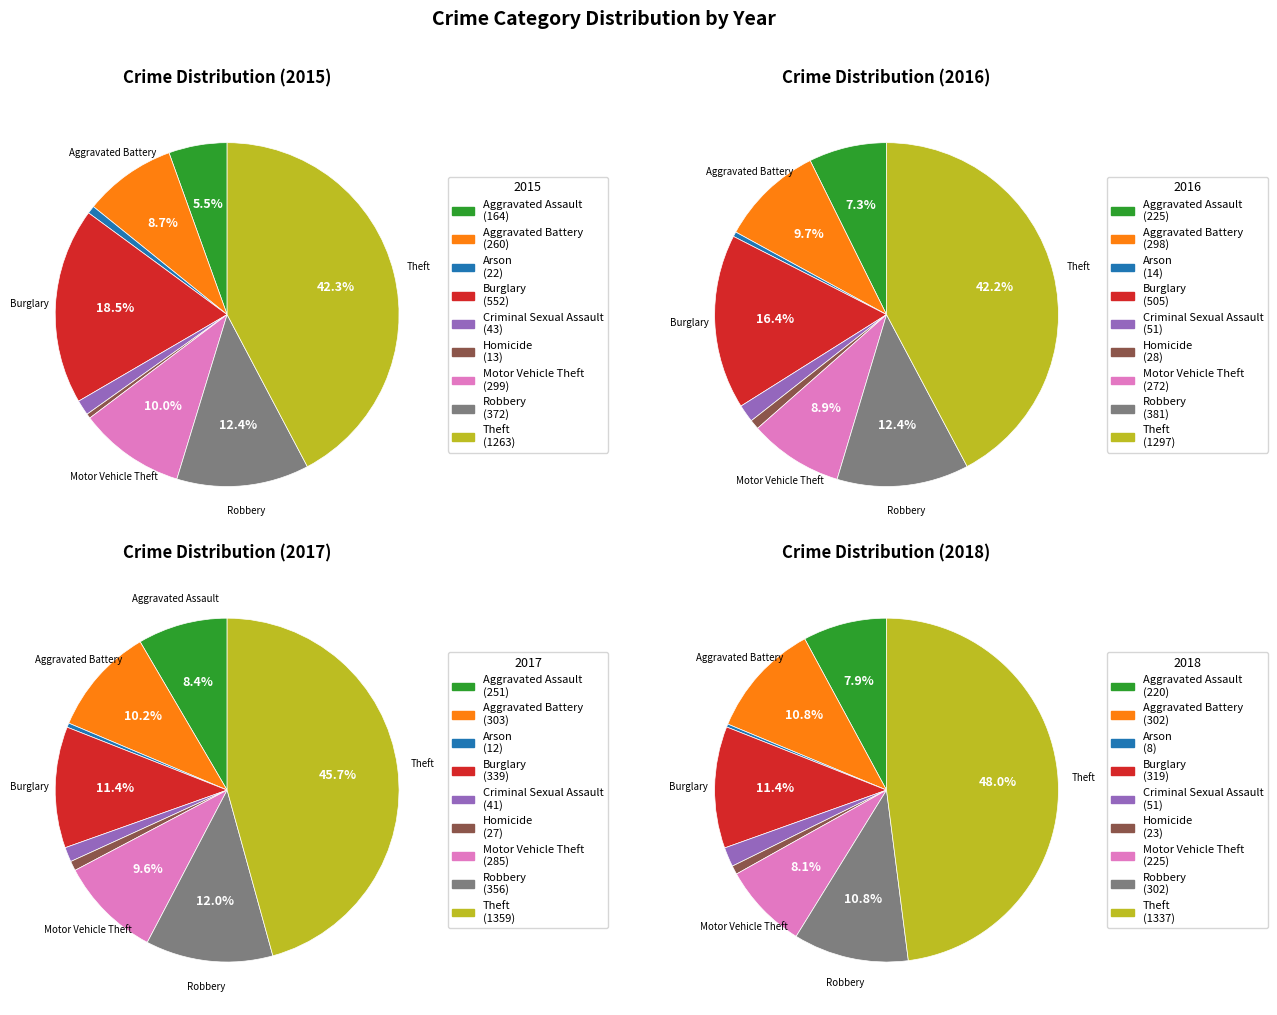

To the nearest percent, what is the average slice percentage?

11%